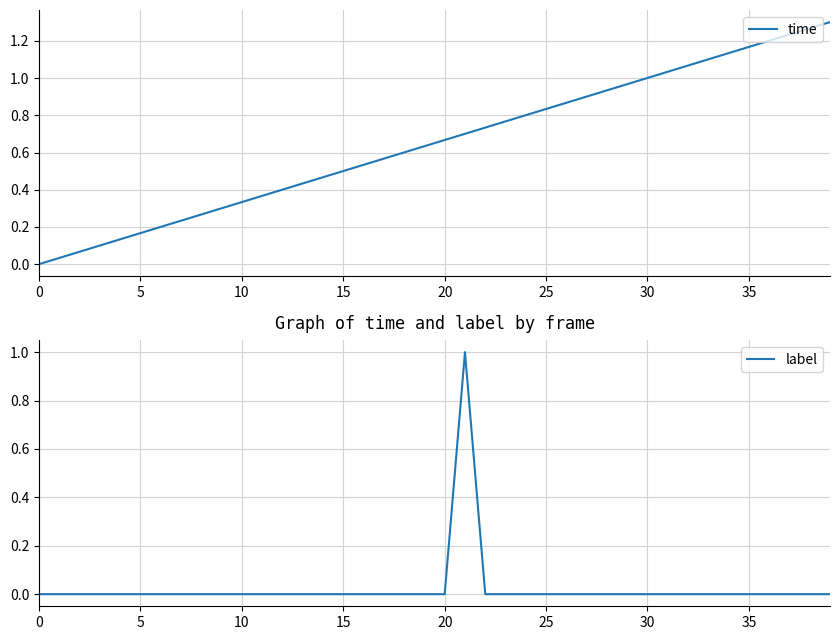

How many intersections are there between label and time?

2